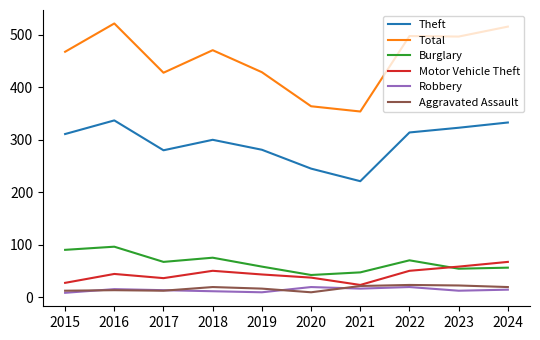

True or false: Aggravated Assault and Burglary intersect in this chart.

False